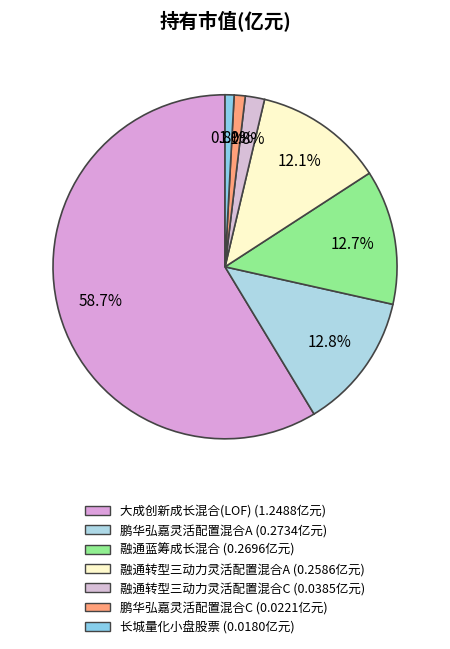

Is the sum of 融通转型三动力灵活配置混合A and 鹏华弘嘉灵活配置混合A greater than half?

No